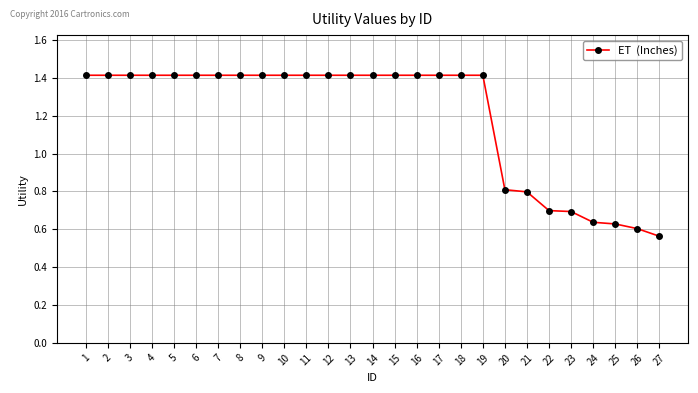

Is it true that the value at 12 is 2.3?

False